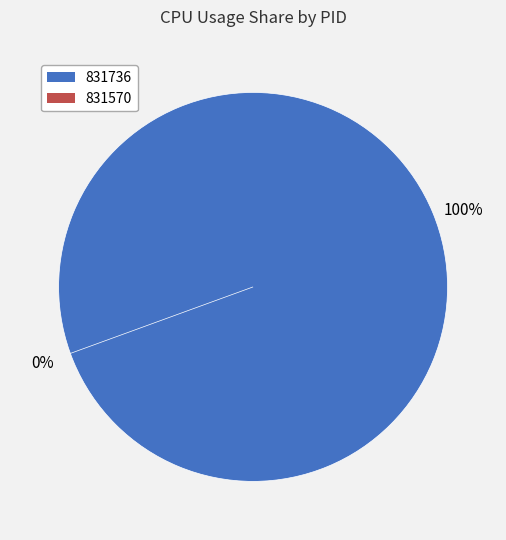

The 831736 slice represents 85% of the pie. True or false?

False